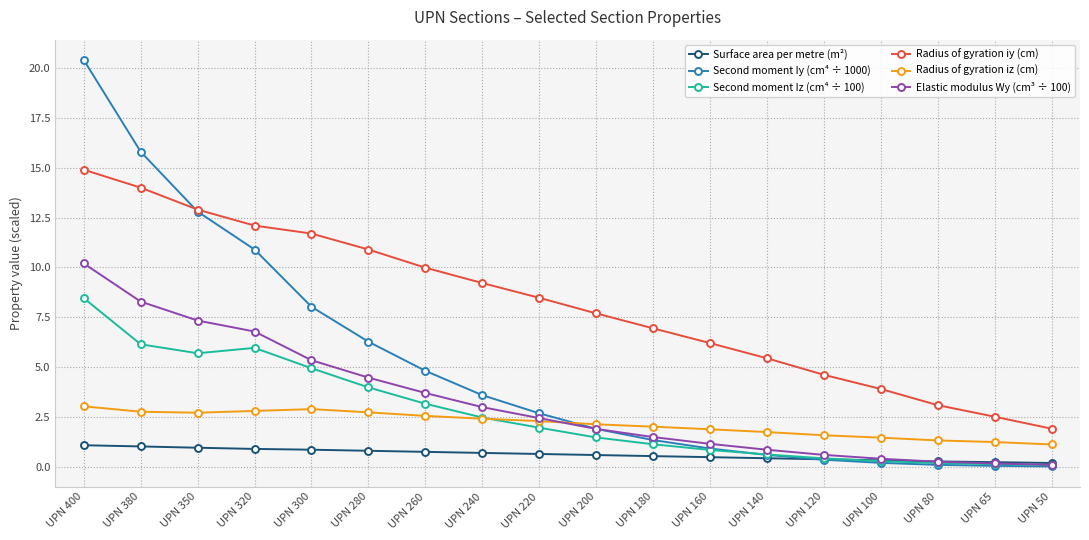

The value of Elastic modulus Wy (cm³ ÷ 100) at UPN 400 is 10.2. True or false?

True